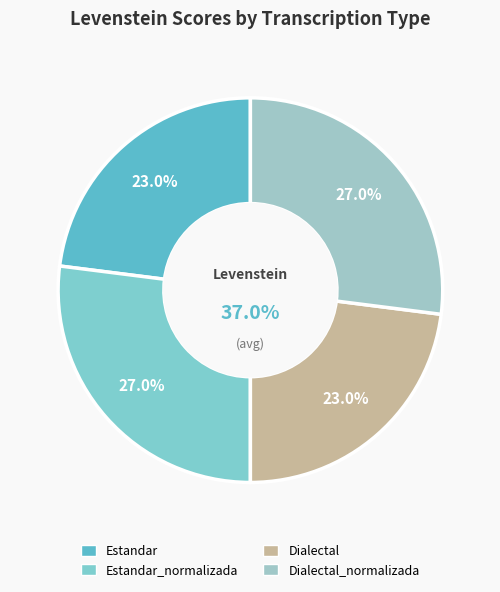

Which category has the smallest portion of the pie?

Estandar